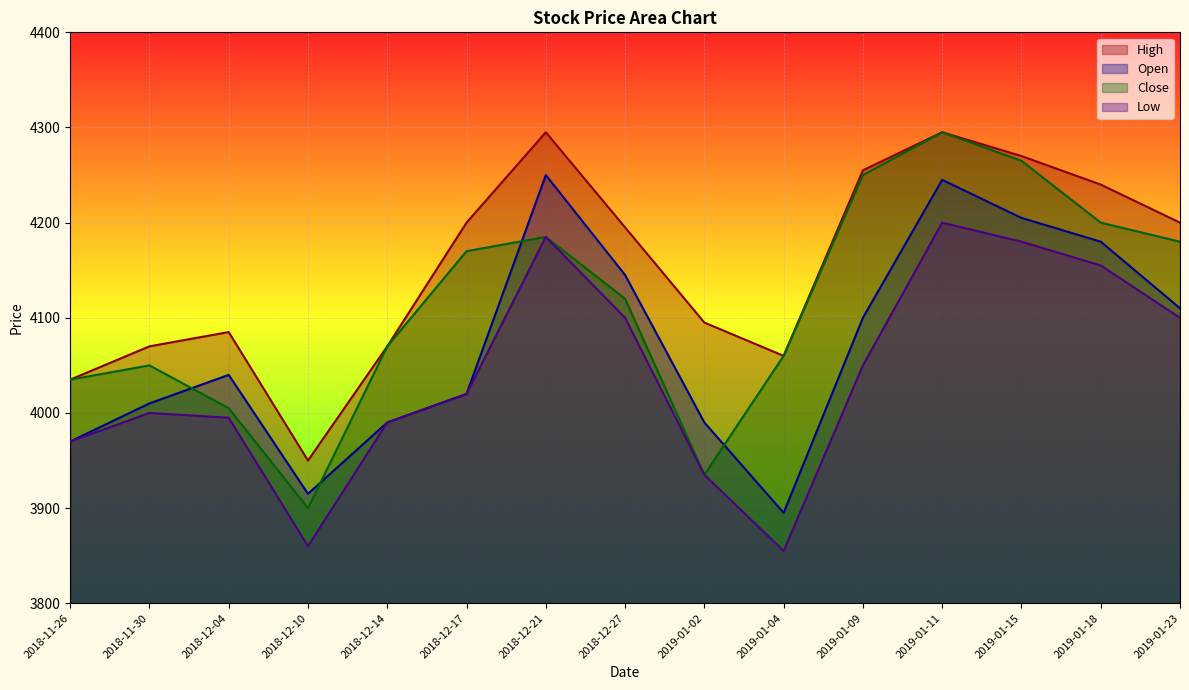

True or false: Close has more than 0 points higher than both neighbors.

True